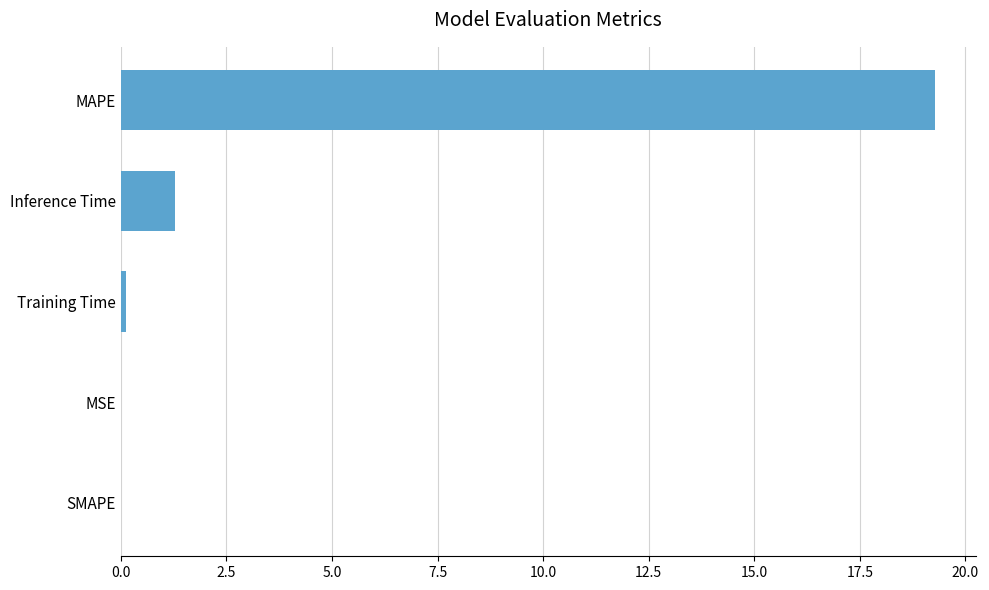

What is the change in value from SMAPE to Inference Time?

+1.3